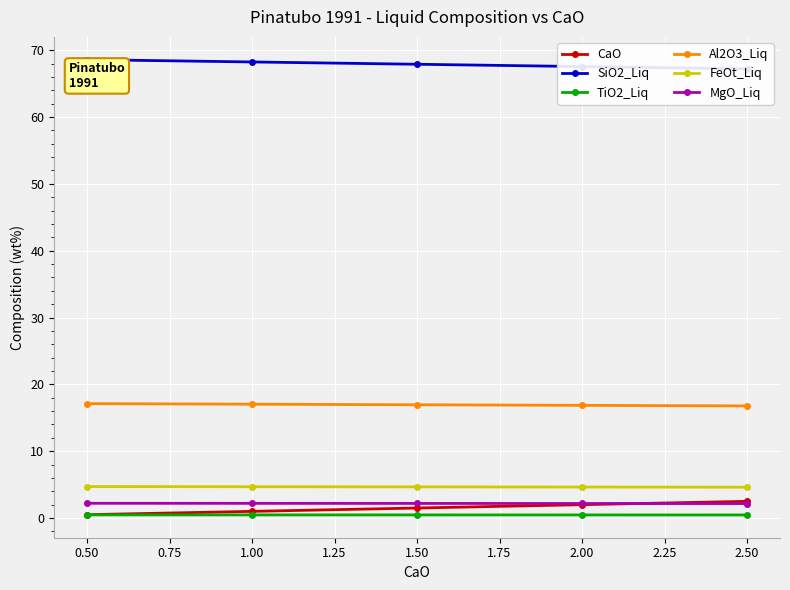

How many lines are shown in the chart?

6